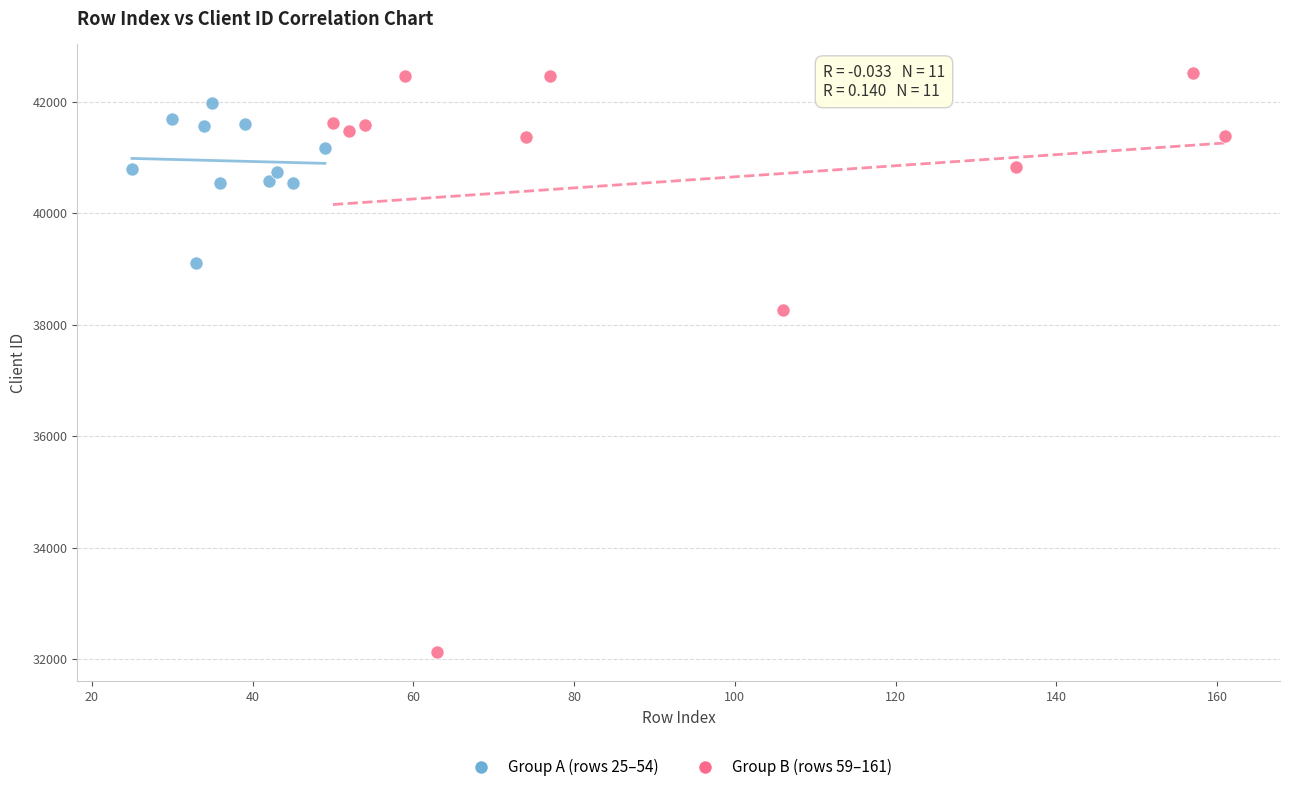

Which series reaches the maximum Y coordinate?

Group B (rows 59–161)